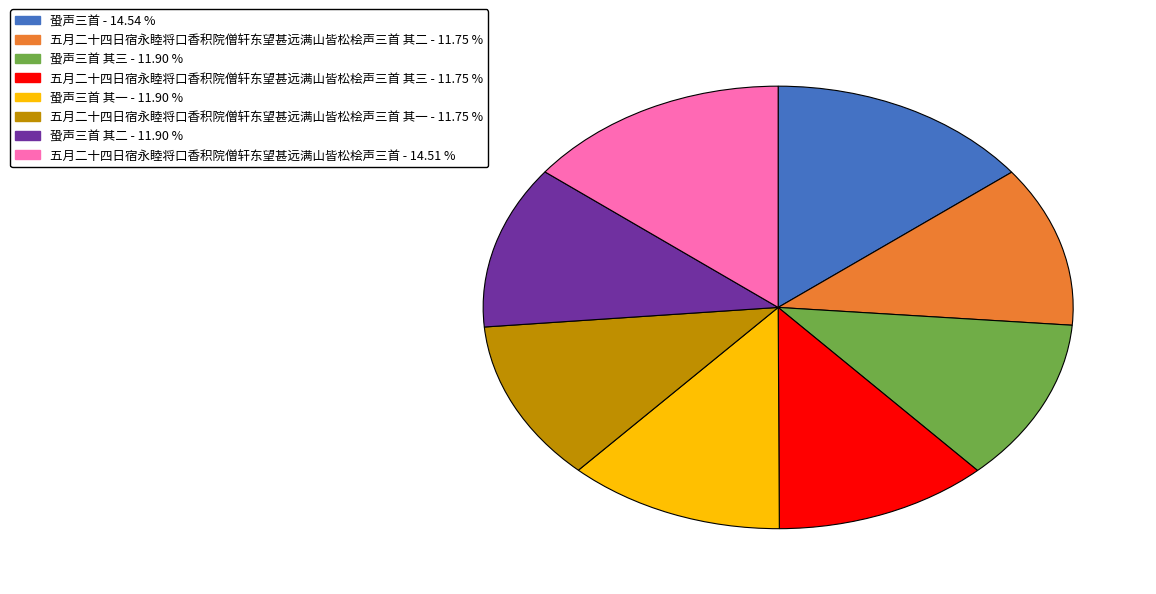

Does any single category account for the majority?

No